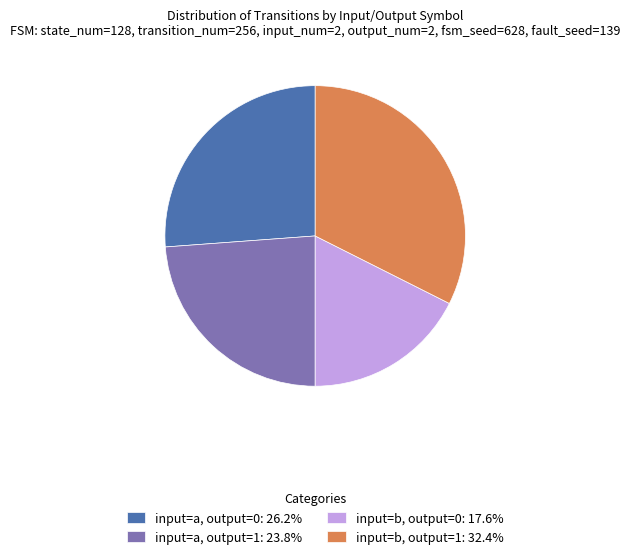

How many slices are in this pie chart?

4